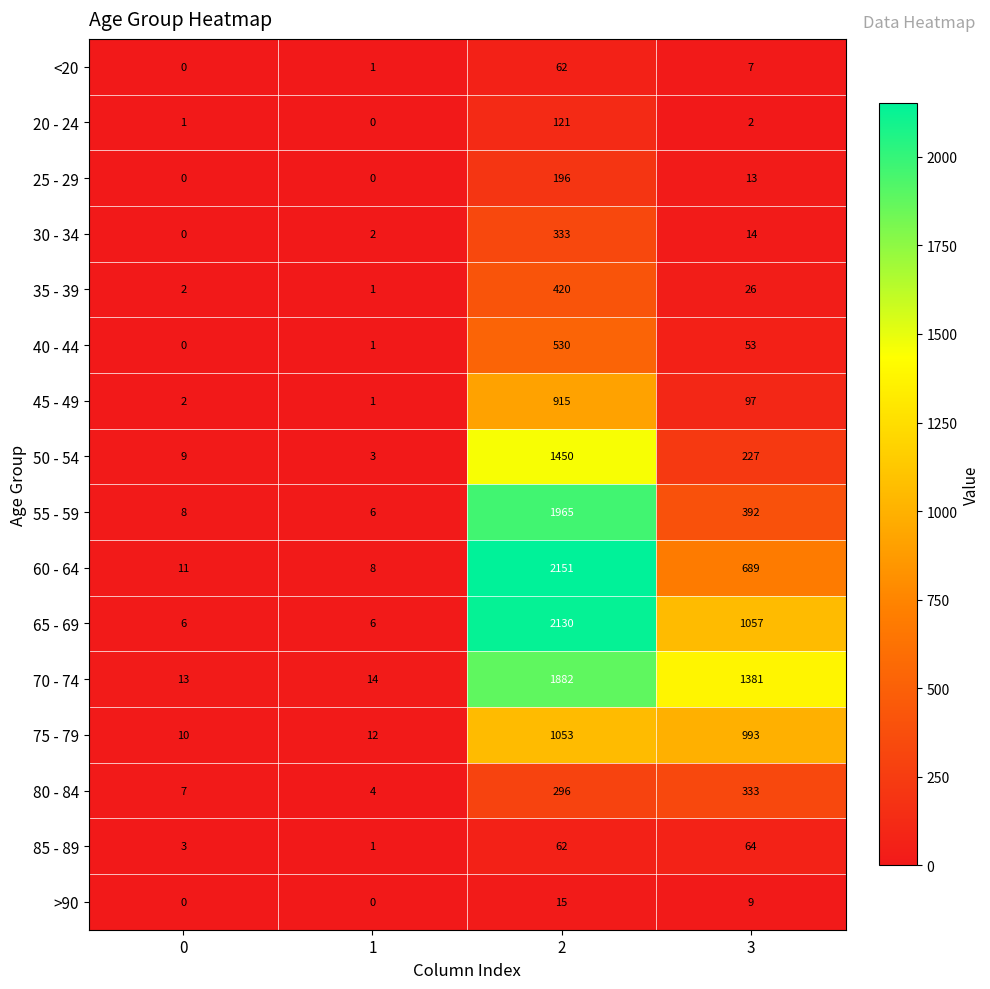

Which series has the largest range (max minus min)?

60 - 64